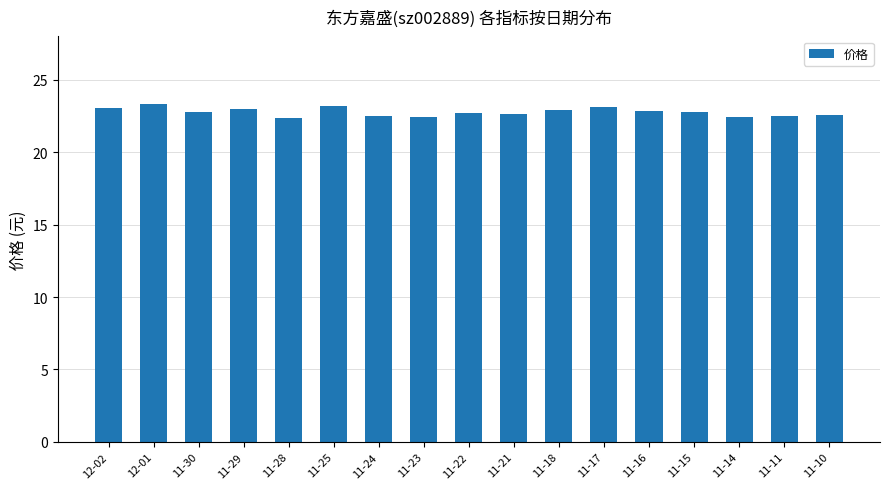

What is the difference between the values at 12-01 and 12-02?

0.3